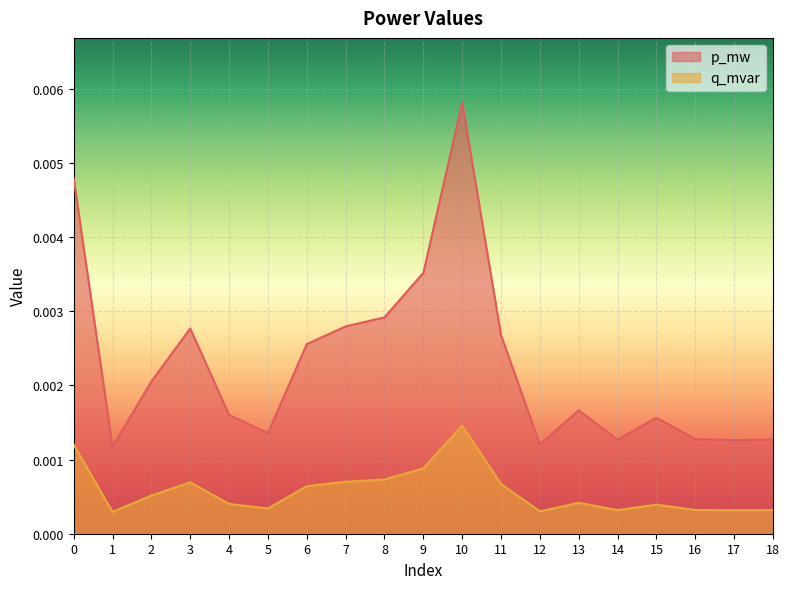

At which label does p_mw reach its minimum?

1